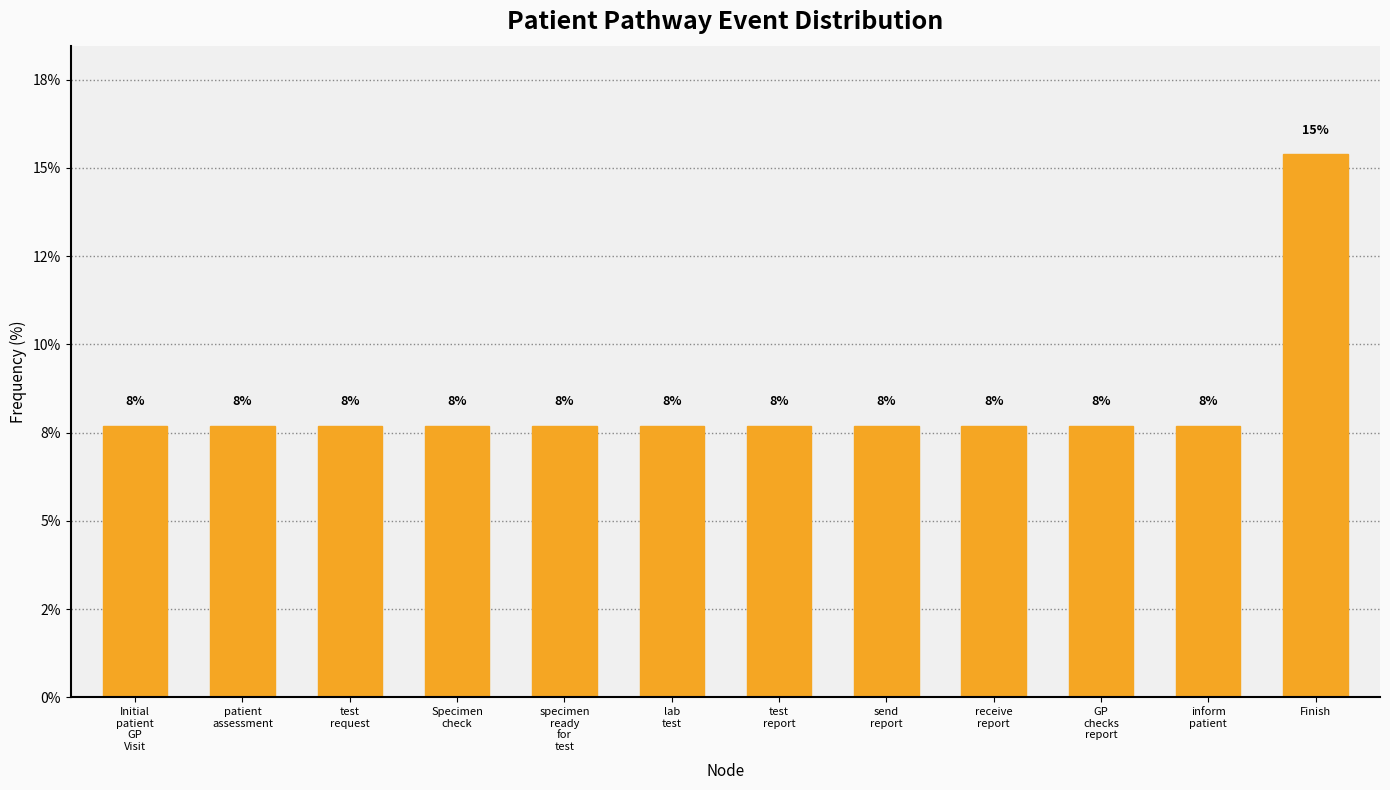

What is the label of the 6th bar from the left?

lab
test